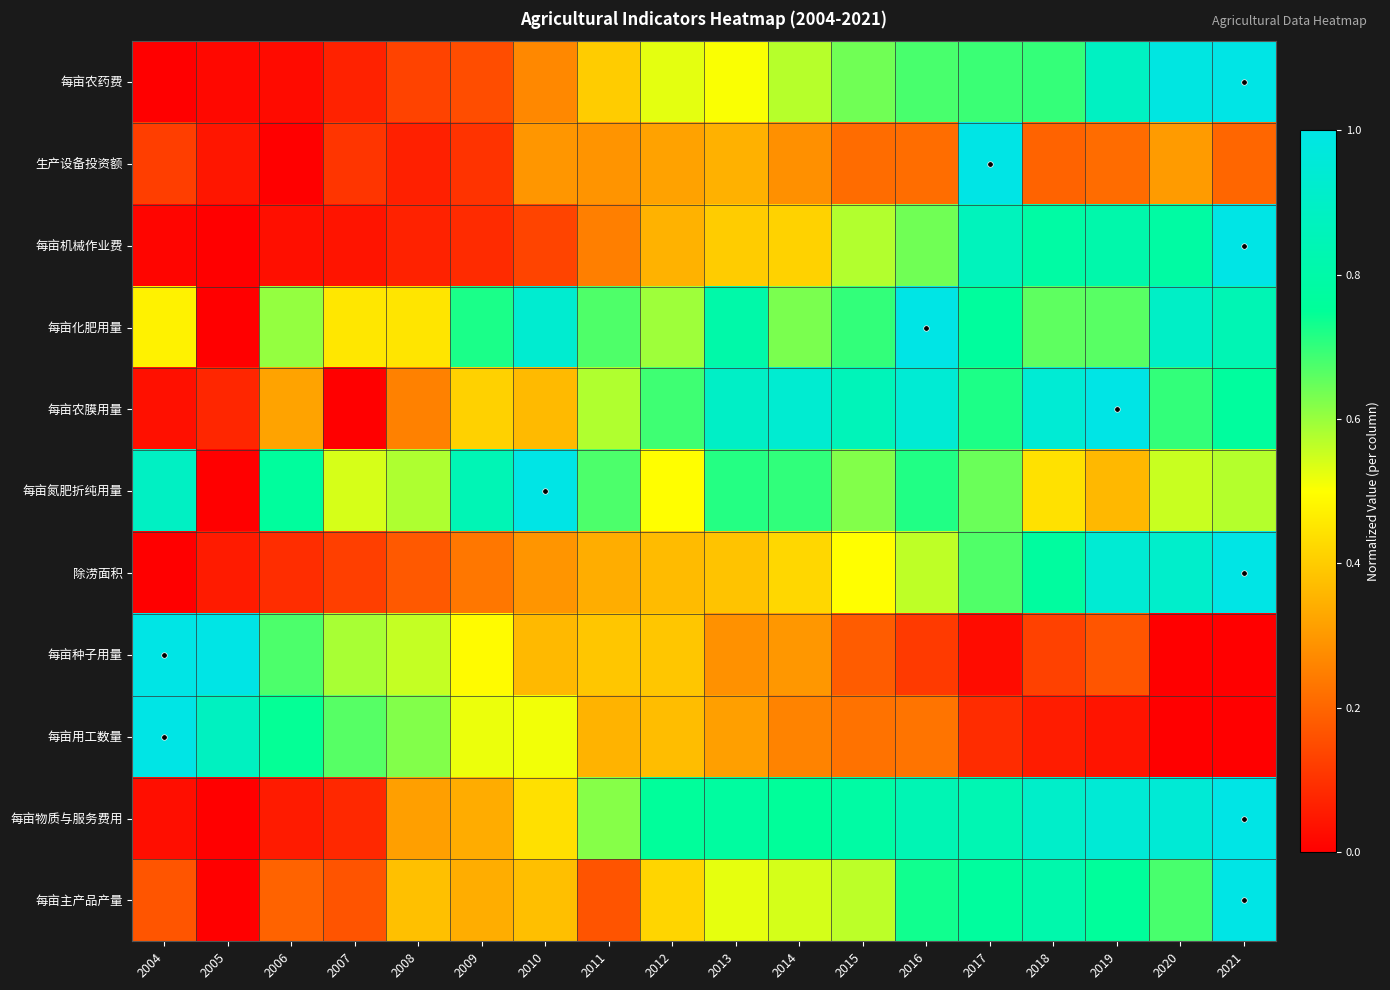

What is the total value across all series at 2015?

5.9